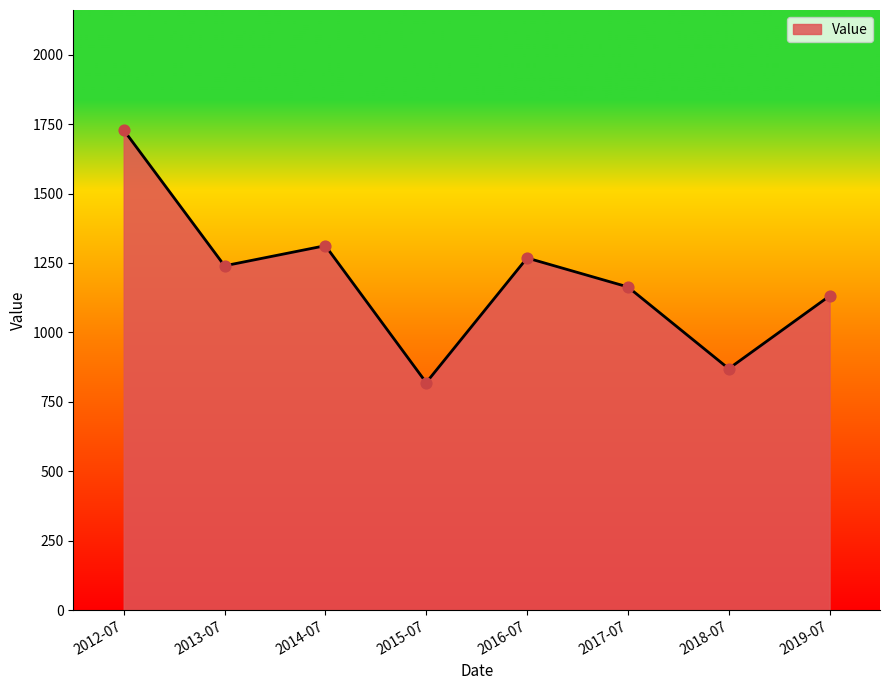

Between 2015-07 and 2018-07, which is larger?

2018-07